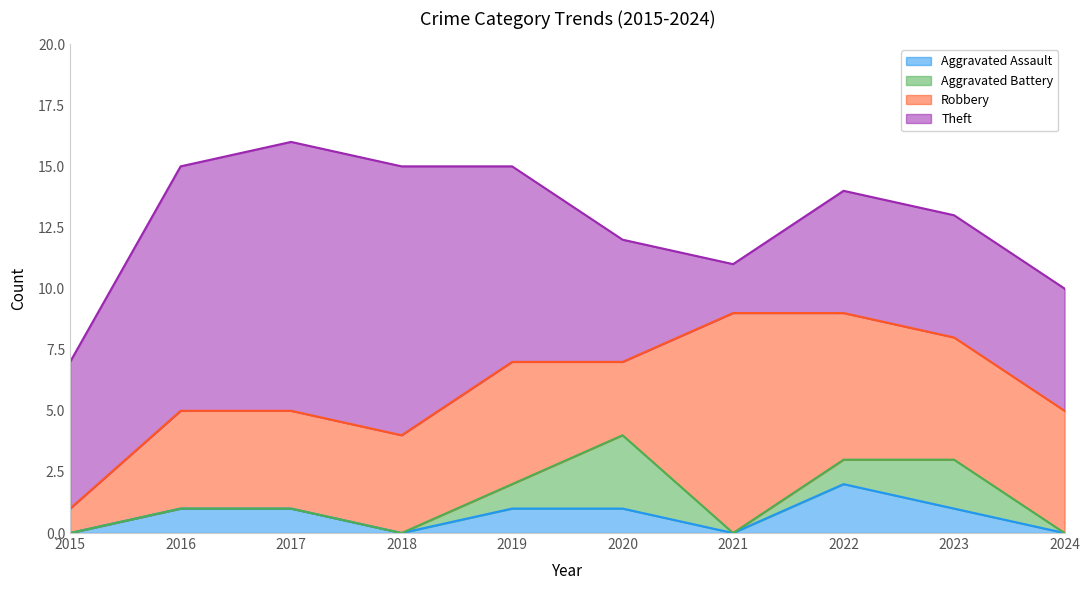

What is the difference between the Theft values at 2021 and 2024?

3